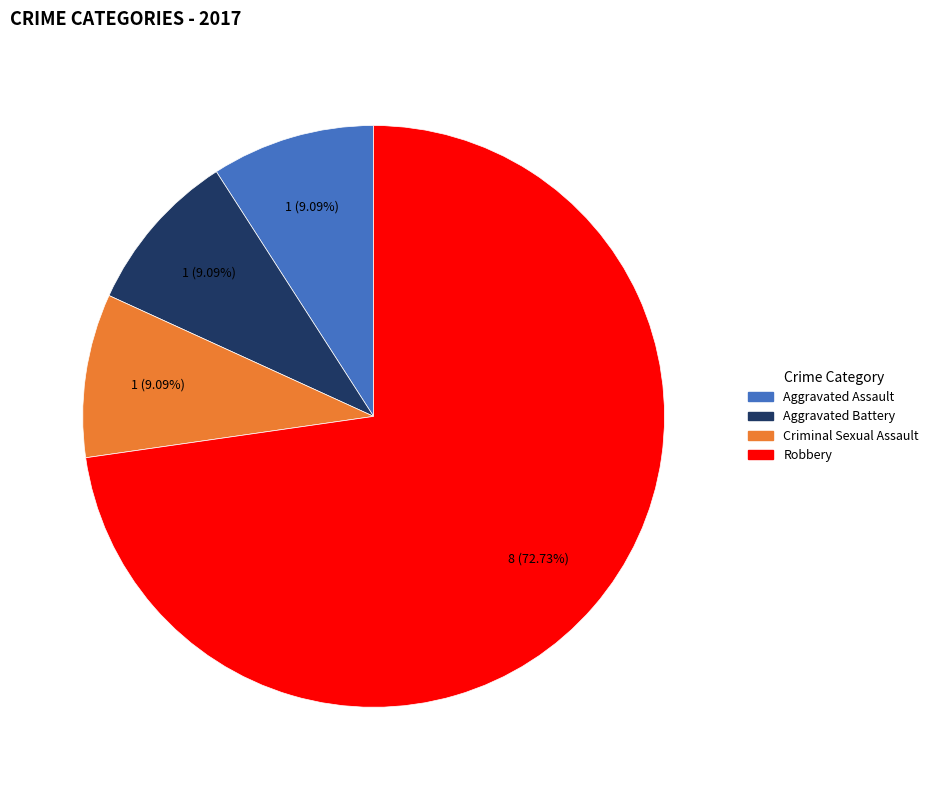

Is there any slice that represents more than half of the pie?

Yes